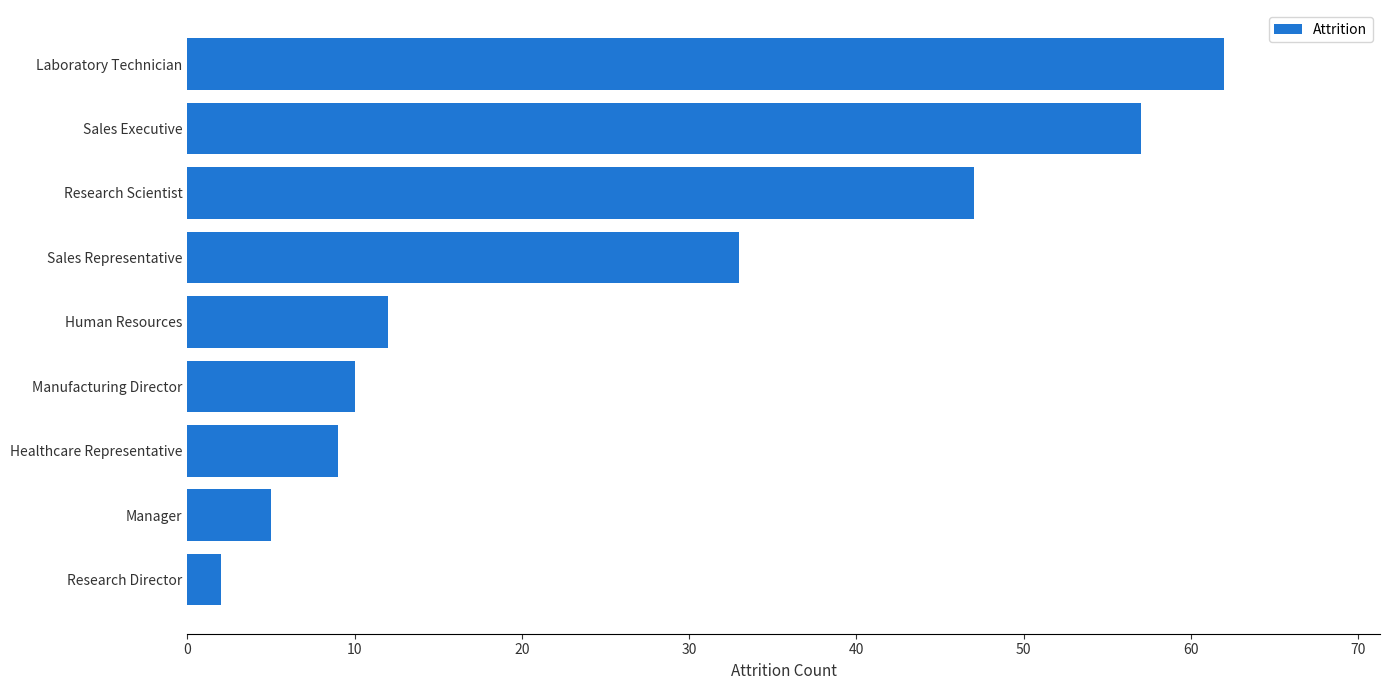

Reading bottom to top, extract all data points from this chart.

2	5	9	10	12	33	47	57	62